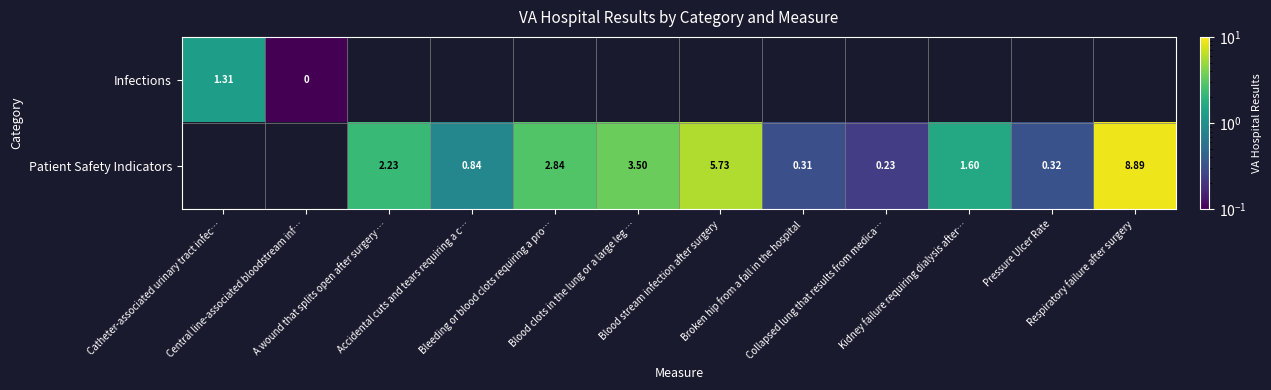

What is the maximum value shown in the chart?

8.9